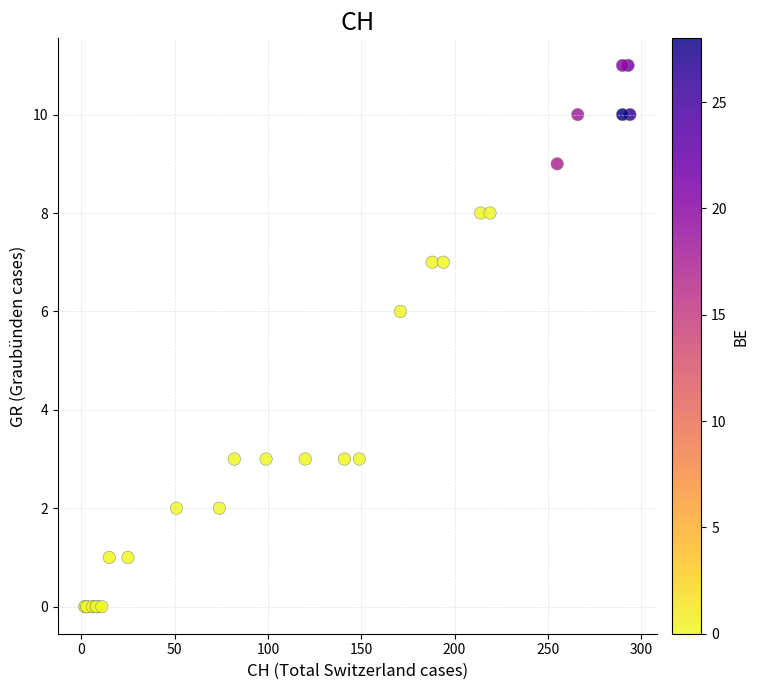

What Y value in the scatter plot is closest to 5?

6